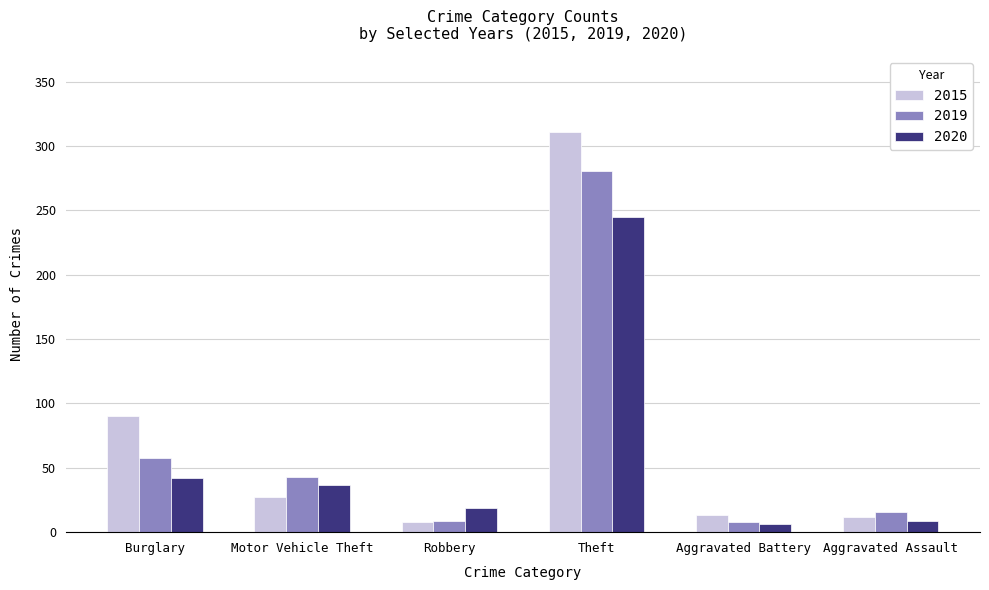

What is the smallest value displayed?

6